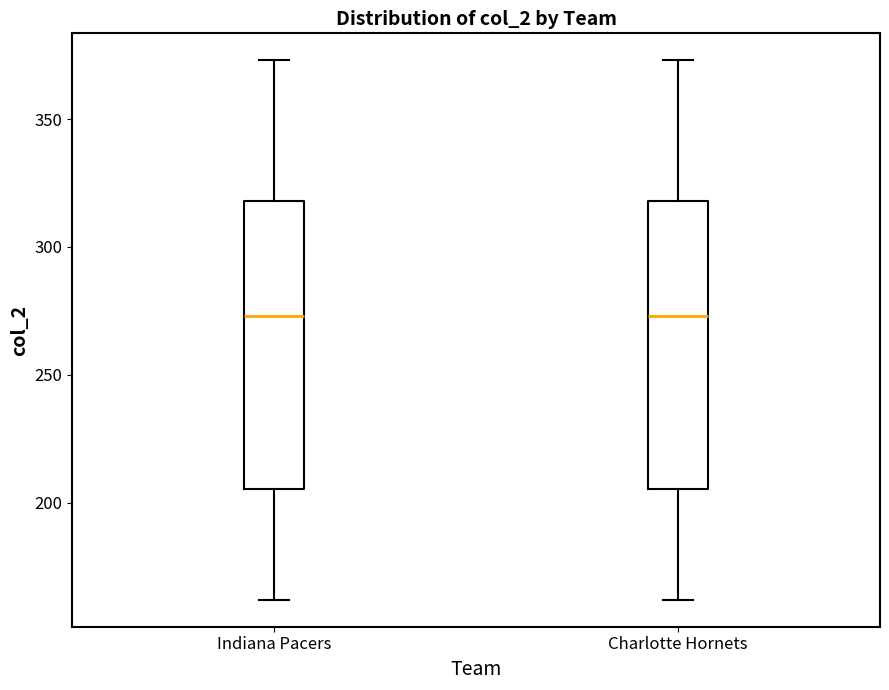

Reading left to right, transcribe this box plot: for each box, give where its median line is, the range the box spans, and where its two whiskers end, as read against the y-axis. The values are not printed on the chart, so give them approximately, as read against the axis.

Indiana Pacers: median 275, box 205 to 320, whiskers 160 to 375
Charlotte Hornets: median 275, box 205 to 320, whiskers 160 to 375